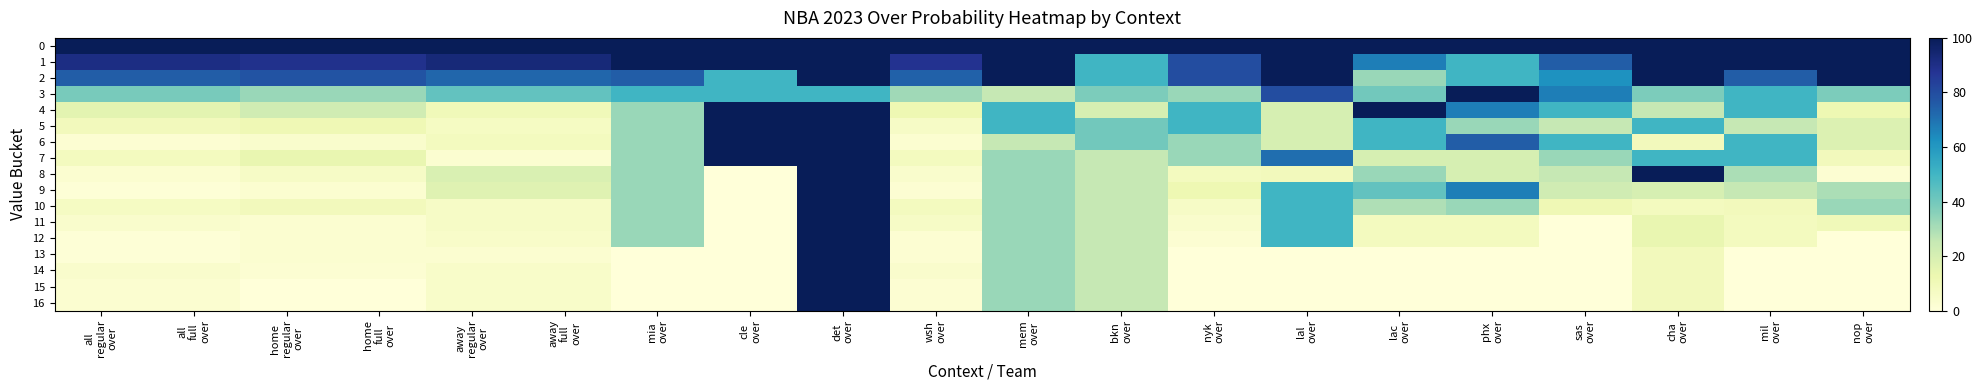

Reading left to right, what are all the values shown in this chart?

0: all
regular
over=100	all
full
over=100	home
regular
over=100	home
full
over=100	away
regular
over=100	away
full
over=100	mia
over=100	cle
over=100	det
over=100	wsh
over=100	mem
over=100	bkn
over=100	nyk
over=100	lal
over=100	lac
over=100	phx
over=100	sas
over=100	cha
over=100	mil
over=100	nop
over=100
1: all
regular
over=91	all
full
over=91	home
regular
over=89	home
full
over=89	away
regular
over=93	away
full
over=93	mia
over=100	cle
over=100	det
over=100	wsh
over=88	mem
over=100	bkn
over=50	nyk
over=80	lal
over=100	lac
over=67	phx
over=50	sas
over=75	cha
over=100	mil
over=100	nop
over=100
2: all
regular
over=75	all
full
over=75	home
regular
over=78	home
full
over=78	away
regular
over=73	away
full
over=73	mia
over=75	cle
over=50	det
over=100	wsh
over=74	mem
over=100	bkn
over=50	nyk
over=80	lal
over=100	lac
over=33	phx
over=50	sas
over=62	cha
over=100	mil
over=75	nop
over=100
3: all
regular
over=39	all
full
over=39	home
regular
over=33	home
full
over=33	away
regular
over=43	away
full
over=43	mia
over=50	cle
over=50	det
over=50	wsh
over=32	mem
over=25	bkn
over=38	nyk
over=33	lal
over=80	lac
over=40	phx
over=100	sas
over=67	cha
over=38	mil
over=50	nop
over=38
4: all
regular
over=16	all
full
over=16	home
regular
over=22	home
full
over=22	away
regular
over=10	away
full
over=10	mia
over=33	cle
over=100	det
over=100	wsh
over=12	mem
over=50	bkn
over=20	nyk
over=50	lal
over=20	lac
over=100	phx
over=67	sas
over=50	cha
over=25	mil
over=50	nop
over=12
5: all
regular
over=9	all
full
over=9	home
regular
over=11	home
full
over=11	away
regular
over=7	away
full
over=7	mia
over=33	cle
over=100	det
over=100	wsh
over=6	mem
over=50	bkn
over=40	nyk
over=50	lal
over=20	lac
over=50	phx
over=33	sas
over=25	cha
over=50	mil
over=25	nop
over=18
6: all
regular
over=2	all
full
over=2	home
regular
over=4	home
full
over=4	away
regular
over=8	away
full
over=8	mia
over=33	cle
over=100	det
over=100	wsh
over=3	mem
over=25	bkn
over=40	nyk
over=33	lal
over=20	lac
over=50	phx
over=75	sas
over=50	cha
over=9	mil
over=50	nop
over=18
7: all
regular
over=8	all
full
over=8	home
regular
over=14	home
full
over=14	away
regular
over=3	away
full
over=3	mia
over=33	cle
over=100	det
over=100	wsh
over=8	mem
over=33	bkn
over=25	nyk
over=33	lal
over=71	lac
over=20	phx
over=20	sas
over=33	cha
over=50	mil
over=50	nop
over=9
8: all
regular
over=3	all
full
over=3	home
regular
over=6	home
full
over=6	away
regular
over=19	away
full
over=19	mia
over=33	cle
over=0	det
over=100	wsh
over=4	mem
over=33	bkn
over=25	nyk
over=8	lal
over=9	lac
over=33	phx
over=20	sas
over=25	cha
over=100	mil
over=30	nop
over=2
9: all
regular
over=1	all
full
over=1	home
regular
over=3	home
full
over=3	away
regular
over=17	away
full
over=17	mia
over=33	cle
over=0	det
over=100	wsh
over=2	mem
over=33	bkn
over=25	nyk
over=12	lal
over=50	lac
over=43	phx
over=67	sas
over=22	cha
over=20	mil
over=25	nop
over=30
10: all
regular
over=7	all
full
over=7	home
regular
over=9	home
full
over=9	away
regular
over=6	away
full
over=6	mia
over=33	cle
over=0	det
over=100	wsh
over=8	mem
over=33	bkn
over=25	nyk
over=6	lal
over=50	lac
over=29	phx
over=33	sas
over=11	cha
over=8	mil
over=9	nop
over=33
11: all
regular
over=4	all
full
over=4	home
regular
over=3	home
full
over=3	away
regular
over=6	away
full
over=6	mia
over=33	cle
over=0	det
over=100	wsh
over=6	mem
over=33	bkn
over=25	nyk
over=4	lal
over=50	lac
over=8	phx
over=8	sas
over=0	cha
over=14	mil
over=8	nop
over=10
12: all
regular
over=1	all
full
over=1	home
regular
over=3	home
full
over=3	away
regular
over=5	away
full
over=5	mia
over=33	cle
over=0	det
over=100	wsh
over=2	mem
over=33	bkn
over=25	nyk
over=2	lal
over=50	lac
over=8	phx
over=8	sas
over=0	cha
over=14	mil
over=8	nop
over=0
13: all
regular
over=1	all
full
over=1	home
regular
over=3	home
full
over=3	away
regular
over=3	away
full
over=3	mia
over=0	cle
over=0	det
over=100	wsh
over=2	mem
over=33	bkn
over=25	nyk
over=0	lal
over=0	lac
over=0	phx
over=0	sas
over=0	cha
over=9	mil
over=0	nop
over=0
14: all
regular
over=4	all
full
over=4	home
regular
over=2	home
full
over=2	away
regular
over=5	away
full
over=5	mia
over=0	cle
over=0	det
over=100	wsh
over=4	mem
over=33	bkn
over=25	nyk
over=0	lal
over=0	lac
over=0	phx
over=0	sas
over=0	cha
over=9	mil
over=0	nop
over=0
15: all
regular
over=3	all
full
over=3	home
regular
over=0	home
full
over=0	away
regular
over=5	away
full
over=5	mia
over=0	cle
over=0	det
over=100	wsh
over=2	mem
over=33	bkn
over=25	nyk
over=0	lal
over=0	lac
over=0	phx
over=0	sas
over=0	cha
over=9	mil
over=0	nop
over=0
16: all
regular
over=3	all
full
over=3	home
regular
over=0	home
full
over=0	away
regular
over=5	away
full
over=5	mia
over=0	cle
over=0	det
over=100	wsh
over=2	mem
over=33	bkn
over=25	nyk
over=0	lal
over=0	lac
over=0	phx
over=0	sas
over=0	cha
over=9	mil
over=0	nop
over=0